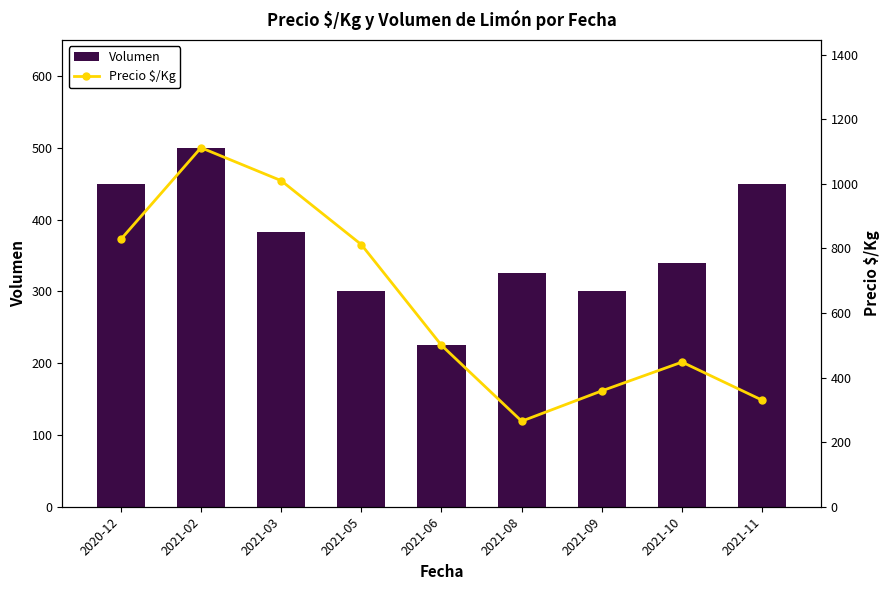

What is the sum of all Precio $/Kg values?

5664